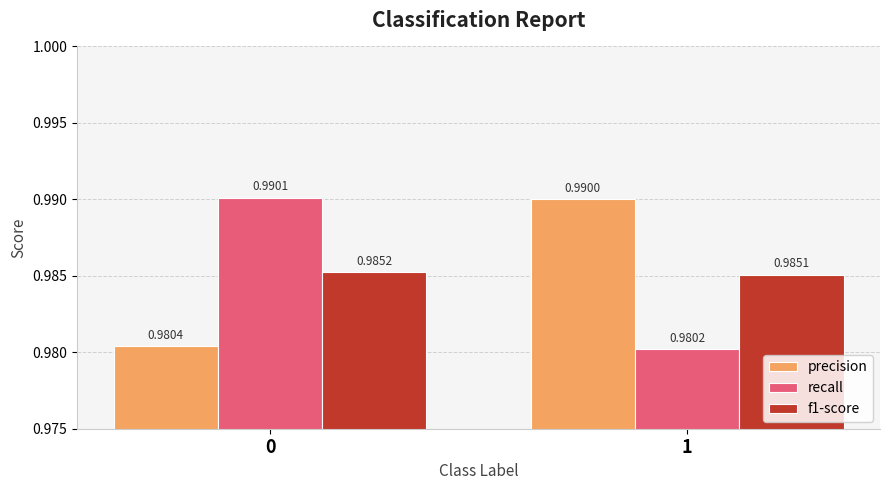

The f1-score series shows 0.5 at 1. True or false?

False